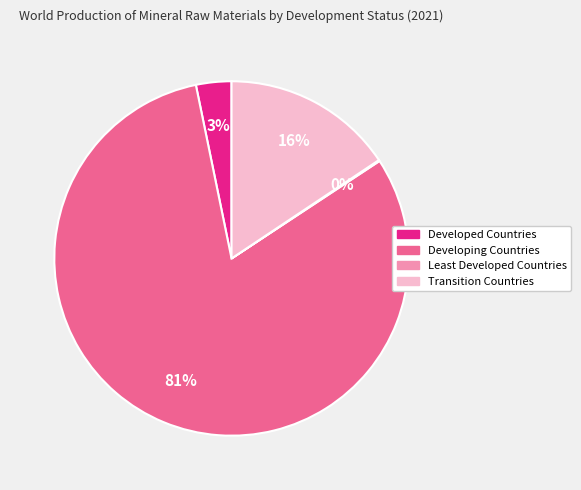

Is the sum of Developed Countries and Transition Countries greater than half?

No